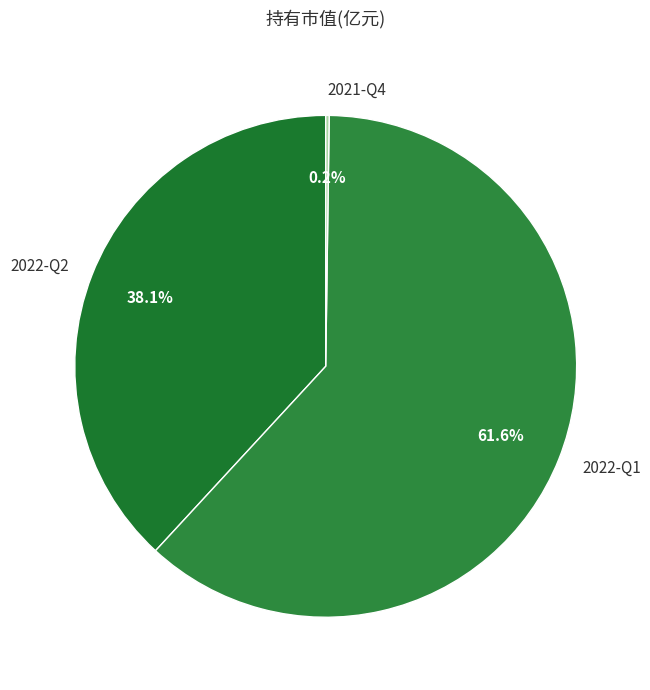

What portion of the pie excludes 2022-Q2?

61.9%